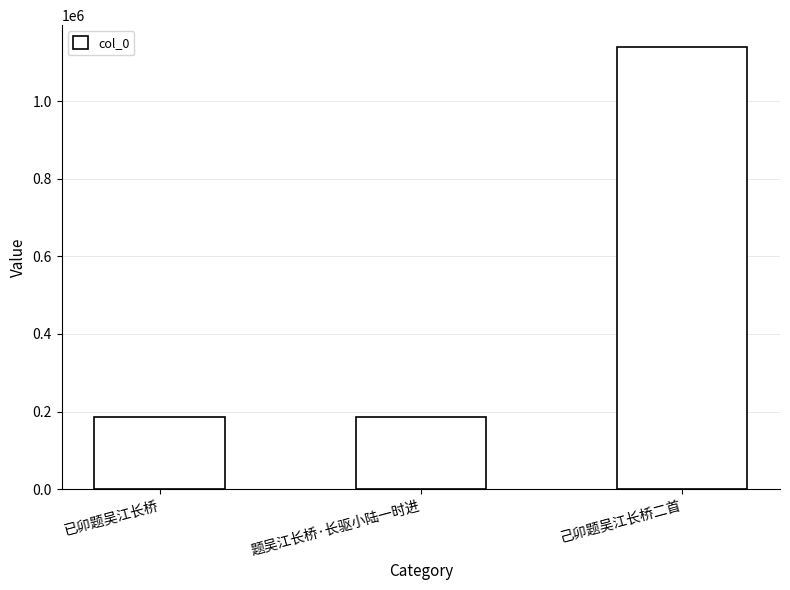

Where is the data nearest to the value 662117?

题吴江长桥·长驱小陆一时进